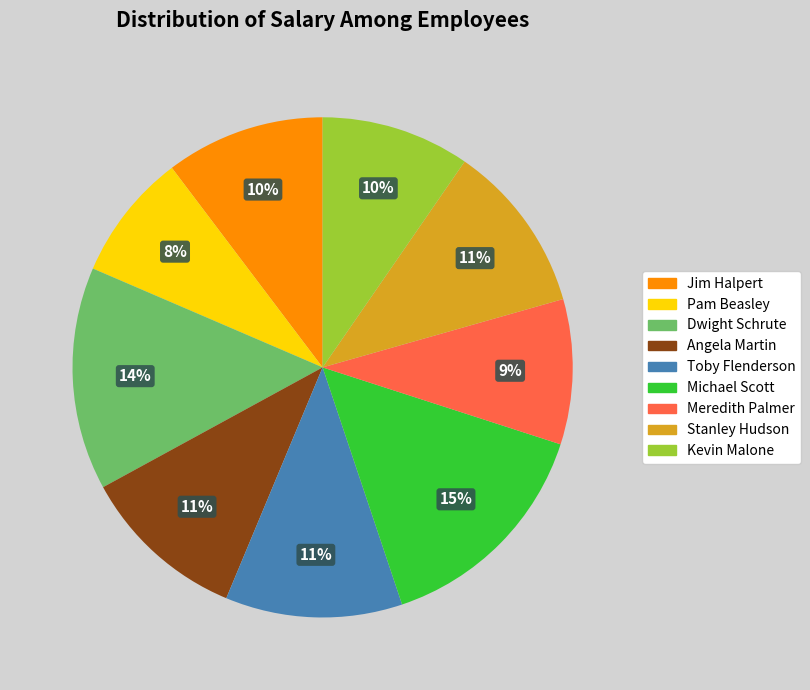

Is there any slice that represents more than half of the pie?

No